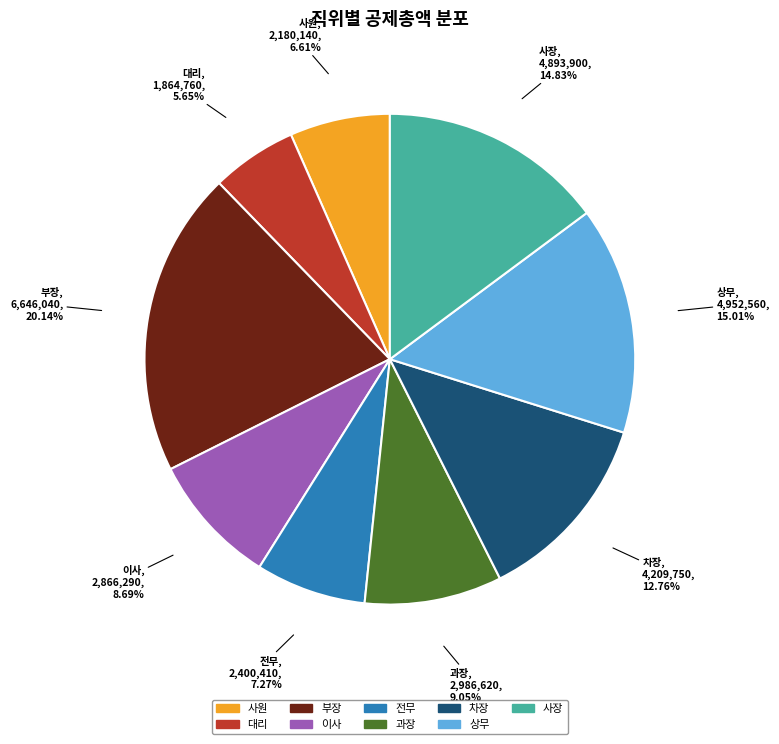

To the nearest percent, what is the difference between the 사장 and 전무 slice percentages?

8%